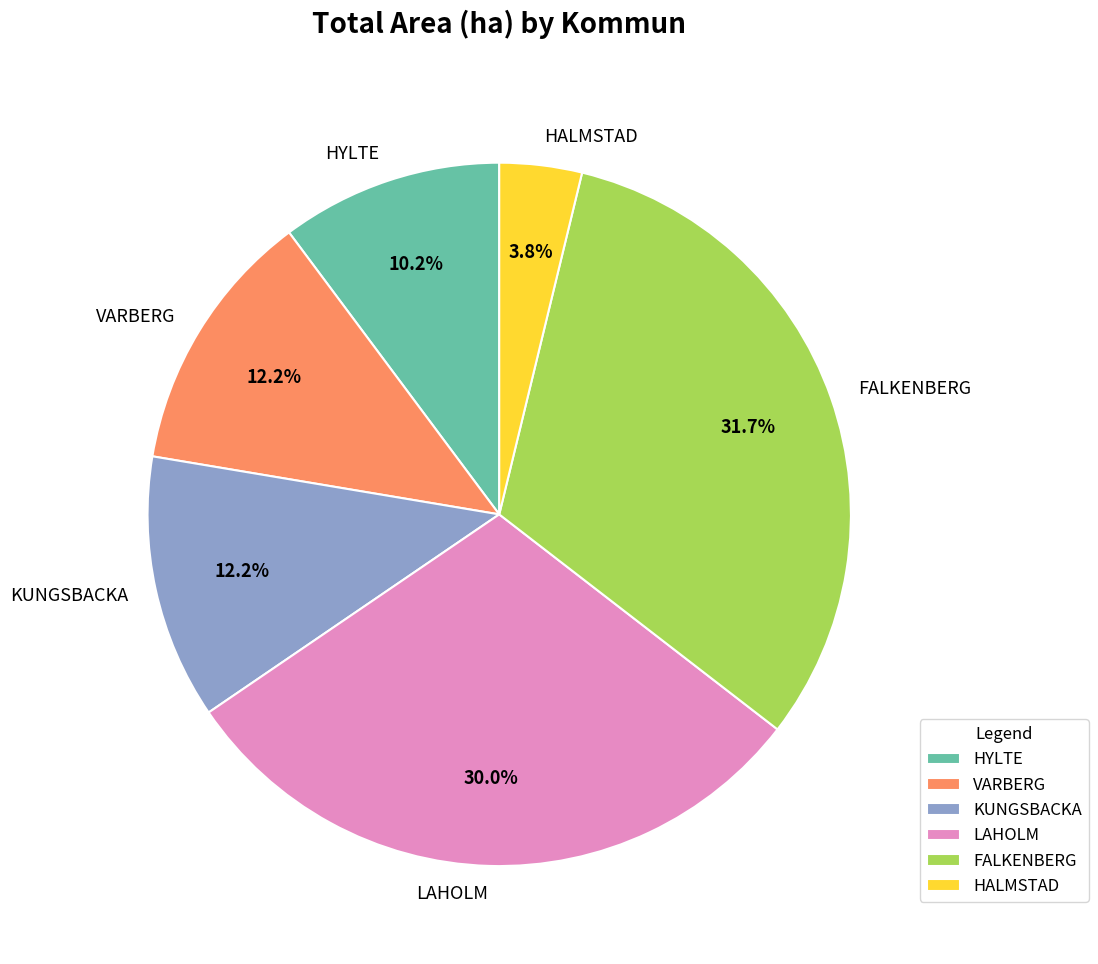

Is there any slice that represents more than half of the pie?

No